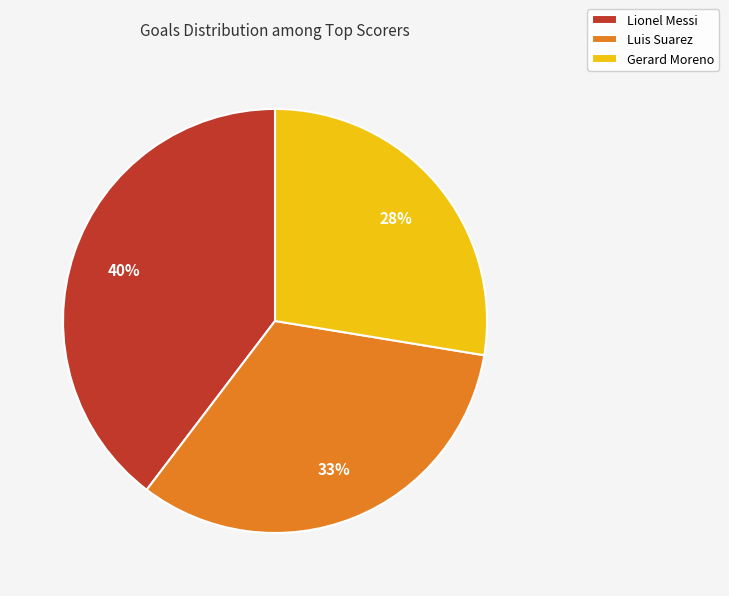

What percentage is the Gerard Moreno slice, to the nearest percent?

28%